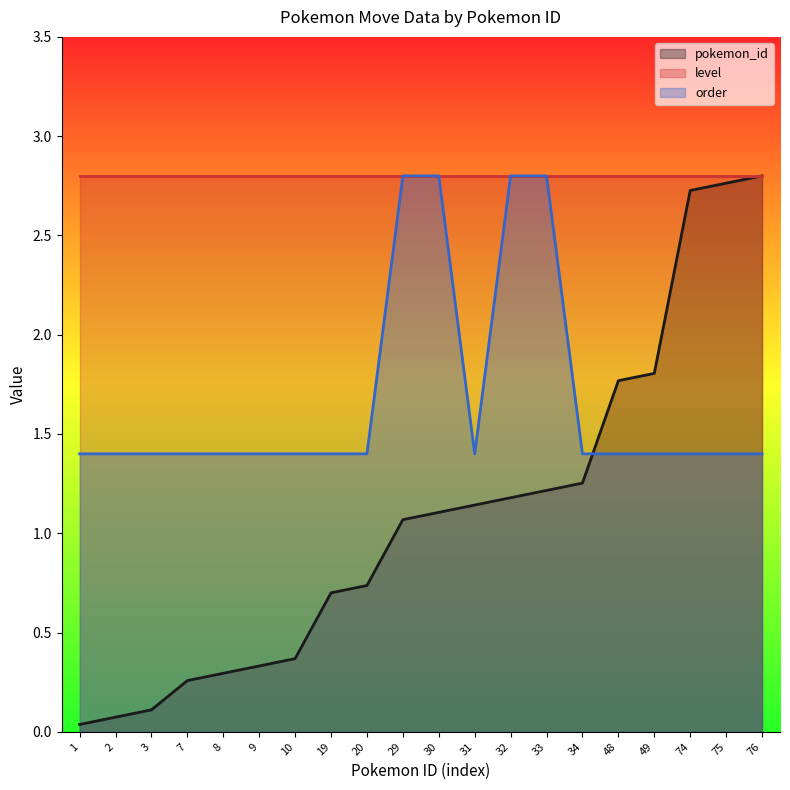

What is the difference between the second highest and minimum values in the pokemon_id series?

2.7